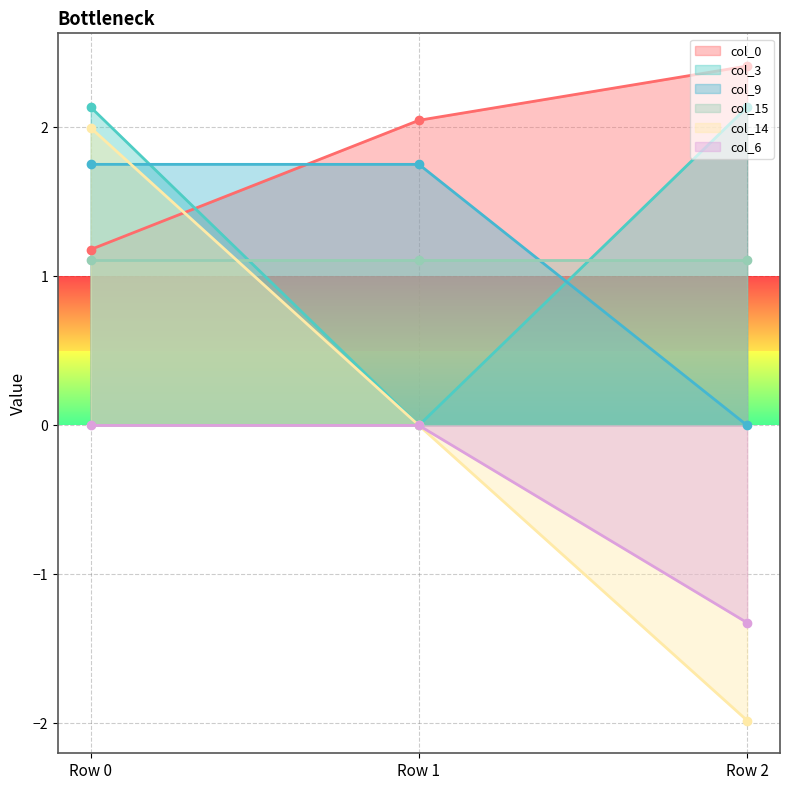

Is it true that col_3 equals 2.1 at Row 2?

True